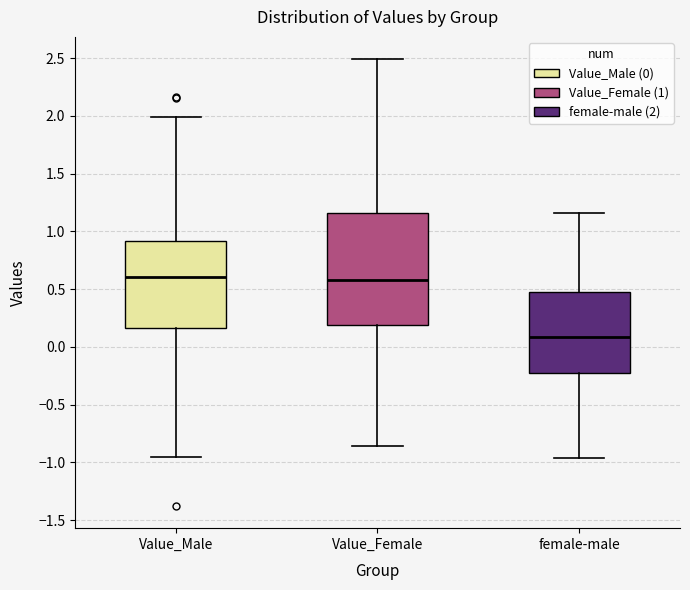

Where does the median line of the box for Value_Male sit on the y-axis? The values are not printed on the chart, so give them approximately, as read against the axis.

0.60